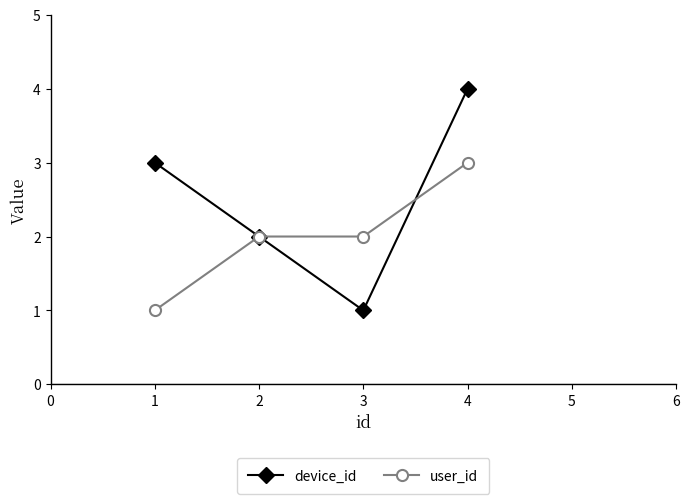

At which category is the sum across all series the highest?

4